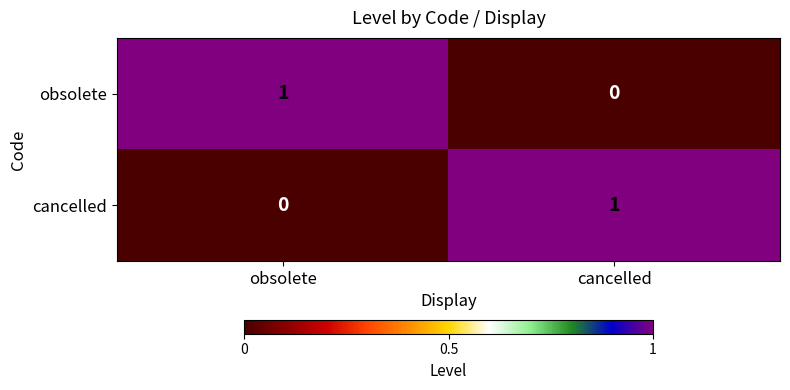

At which label does cancelled reach its minimum?

obsolete